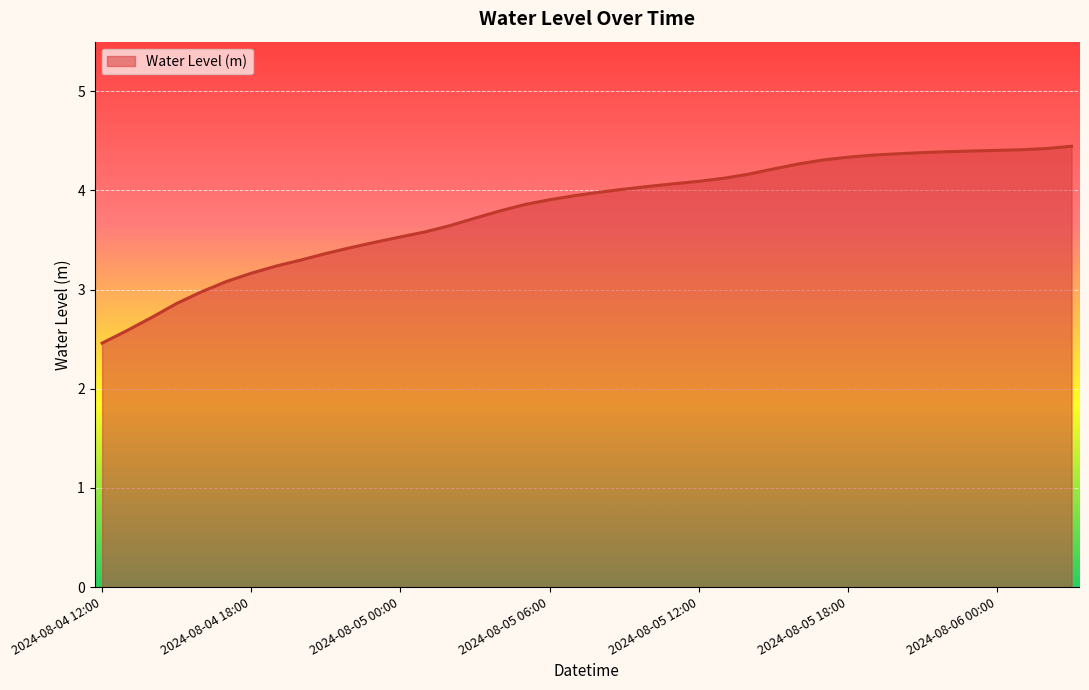

How many lines are shown in the chart?

1